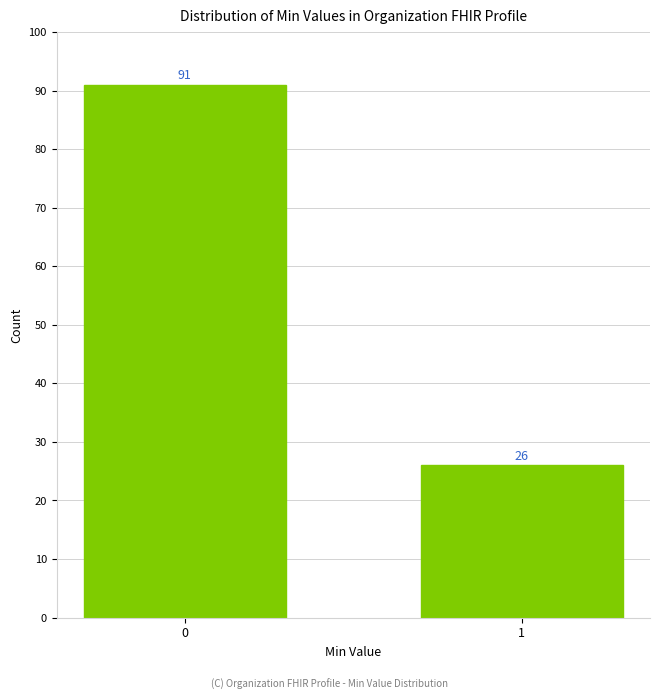

Reading left to right, extract all data points from this chart.

91	26